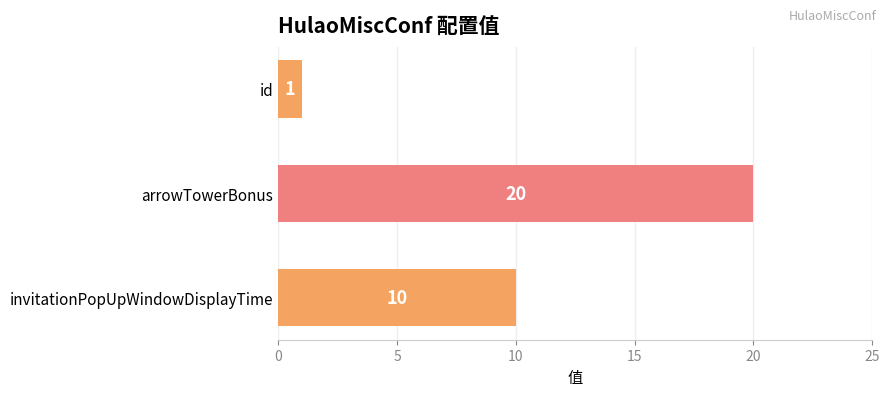

The value at arrowTowerBonus is 20. True or false?

True